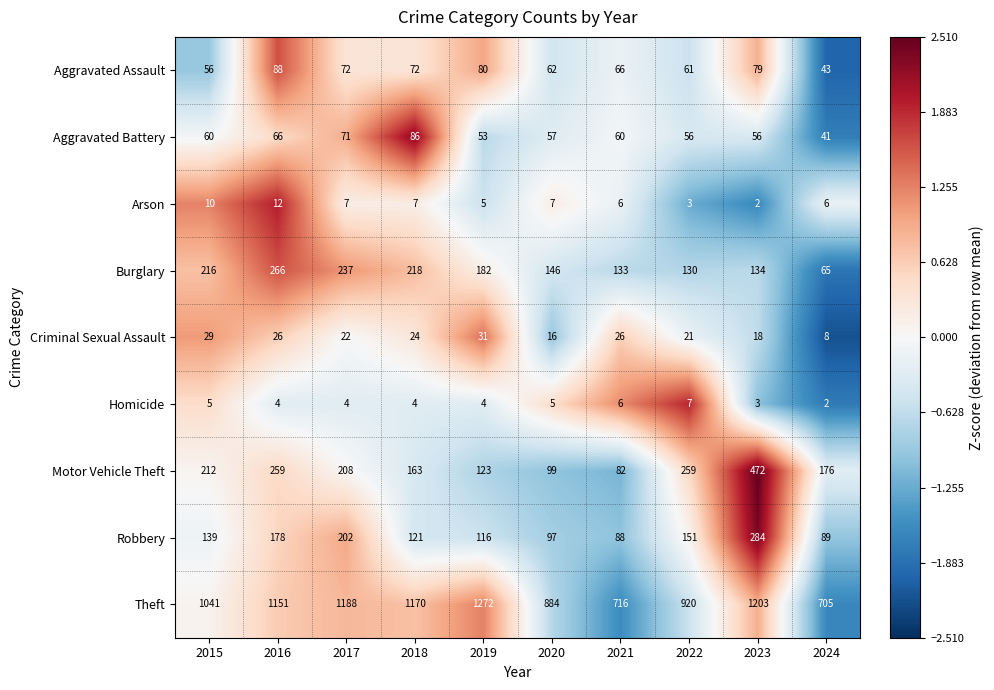

How many data points in Aggravated Battery are less than 60?

5